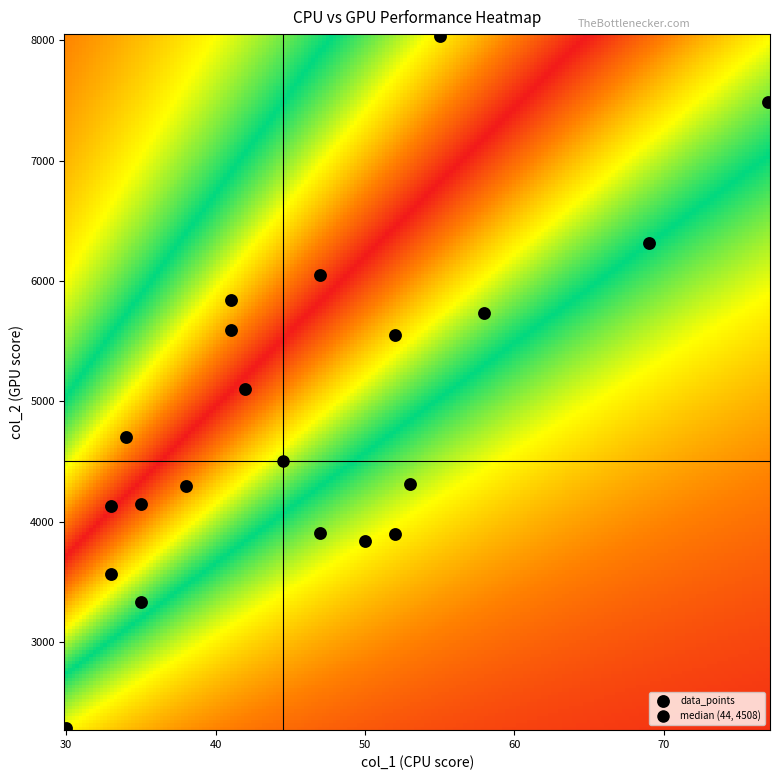

What is the range of X values (max minus min)?

47